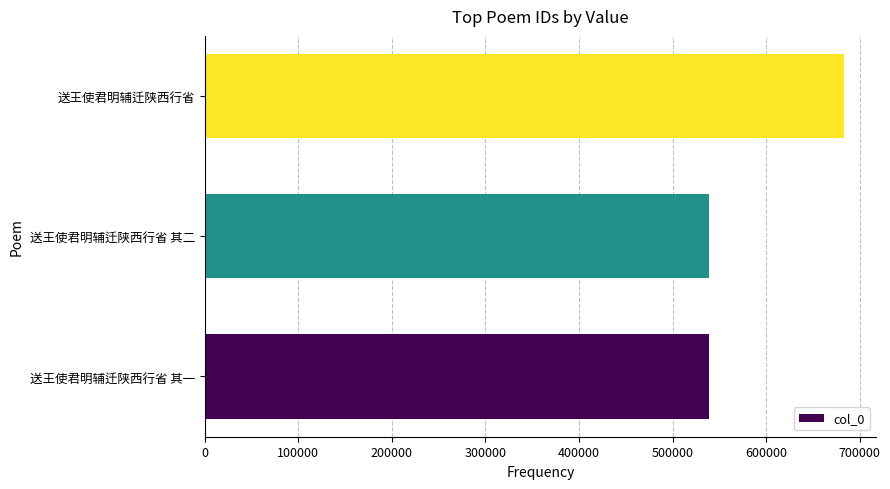

Is it true that the value at 送王使君明辅迁陕西行省 is 683468?

True